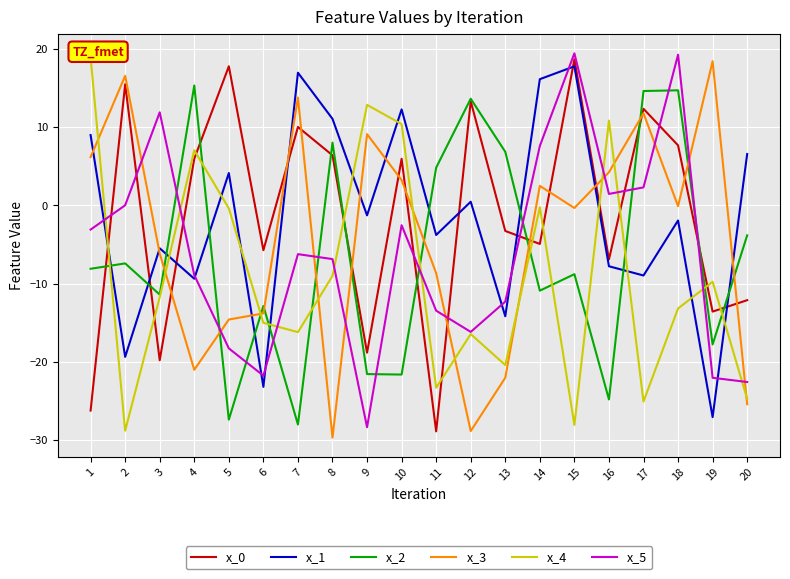

True or false: x_2 has a value of -1.1 at 20.

False